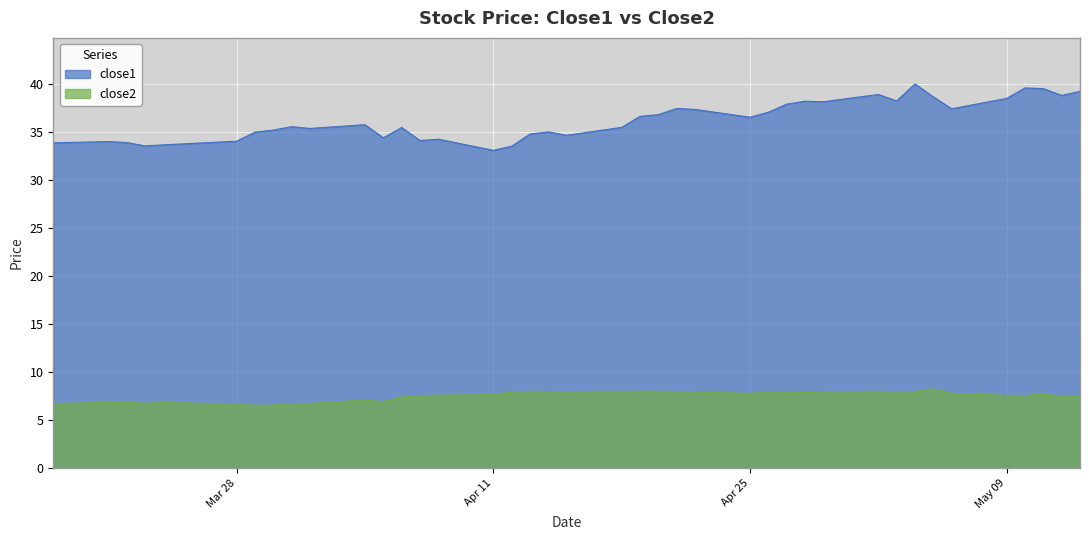

What is the greatest value displayed?

40.0